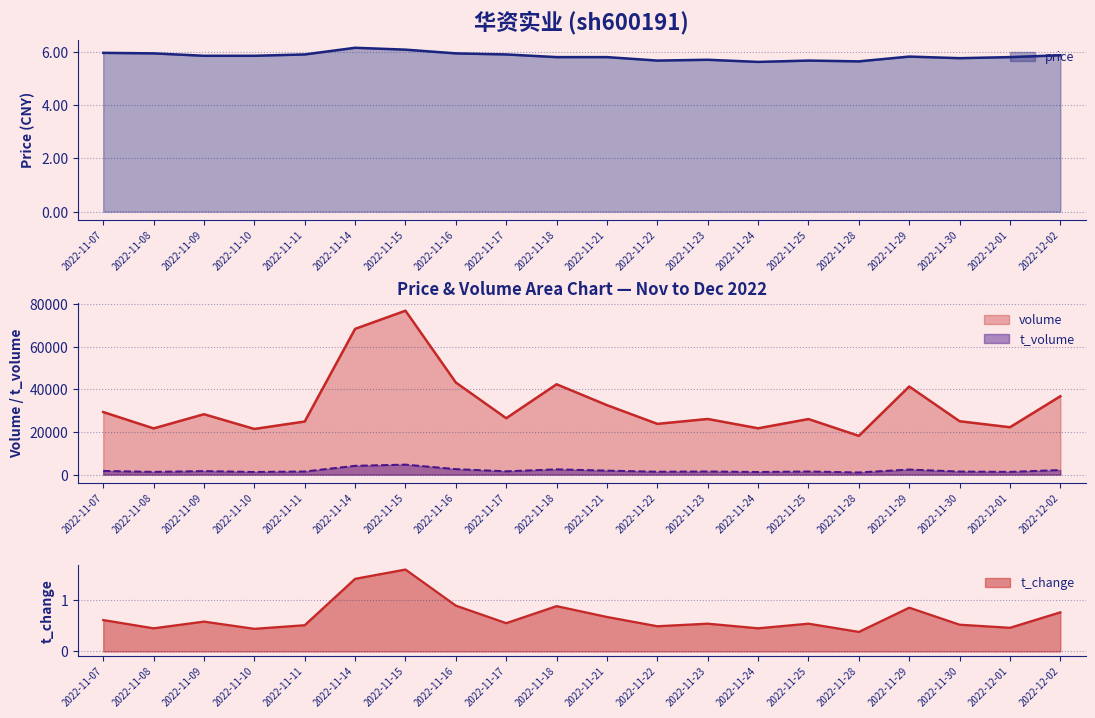

Rank the series by their maximum value, from lowest to highest.

t_change, price, t_volume, volume